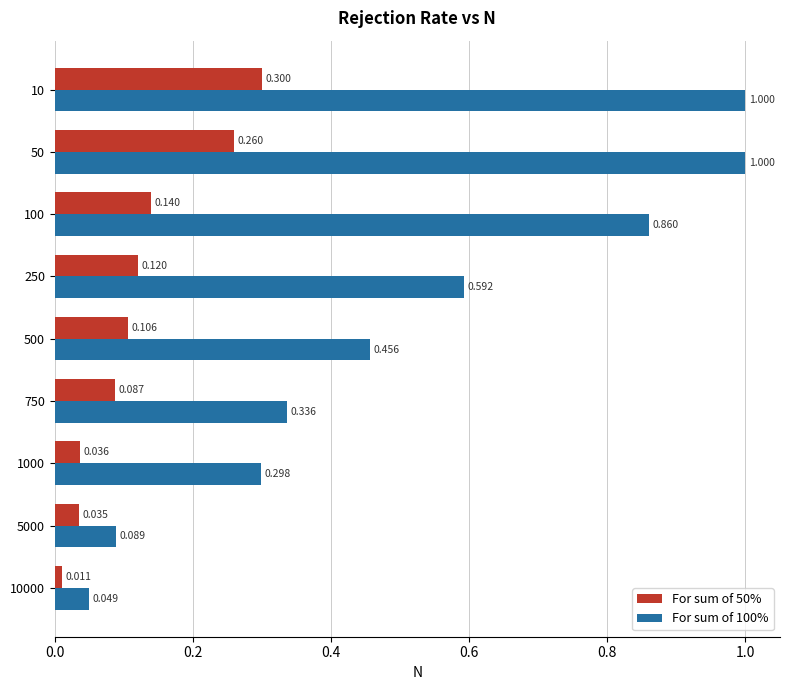

What is the sum of all For sum of 50% values?

1.1